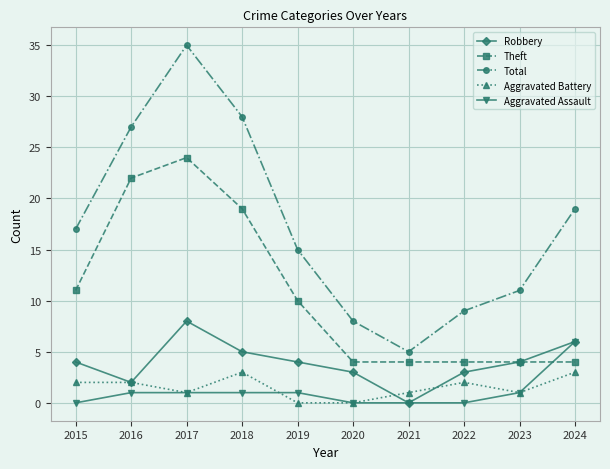

True or false: Total and Robbery intersect in this chart.

False